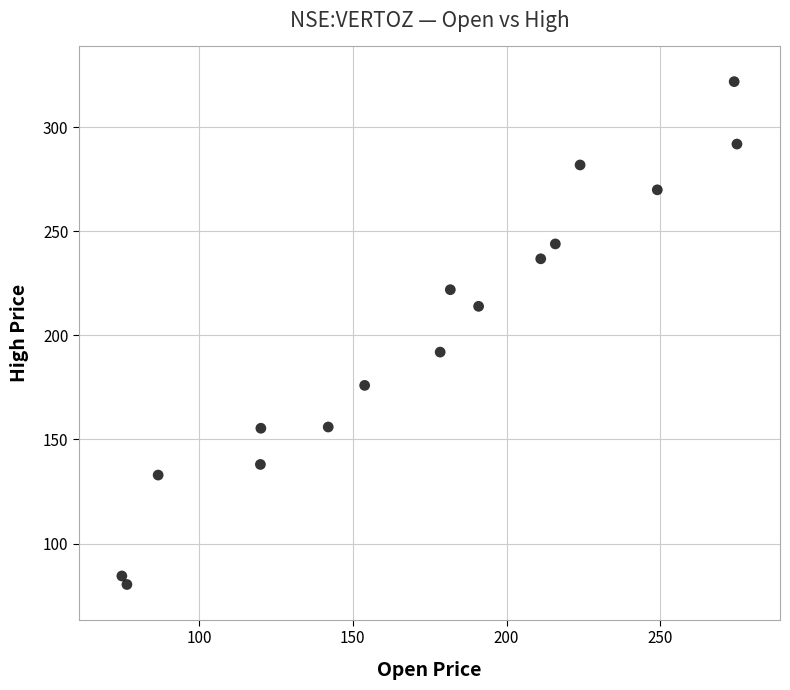

What is the range of X values (max minus min)?

200.0